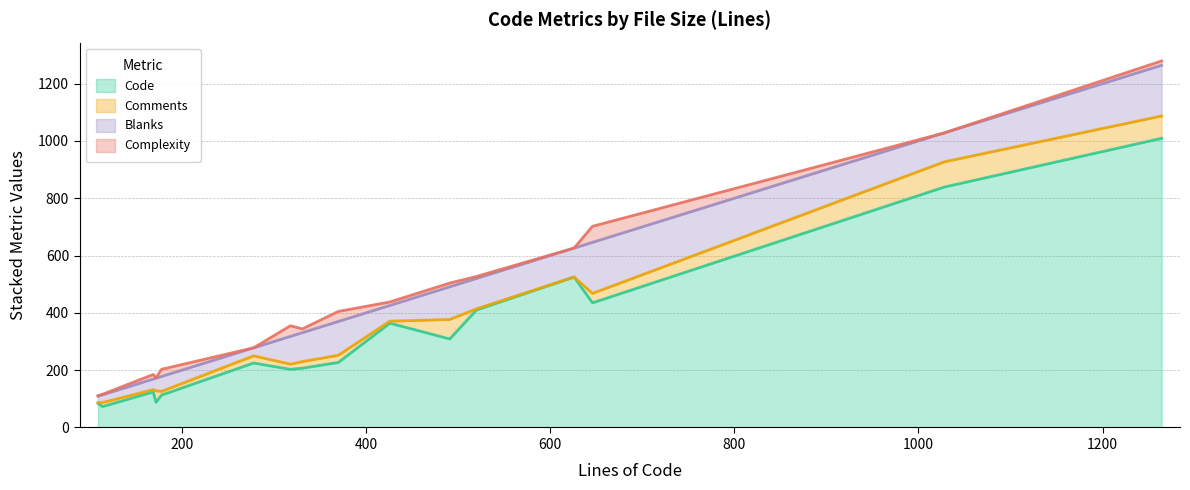

At pattern.t, list the series in order from smallest to largest.

Complexity, Comments, Blanks, Code